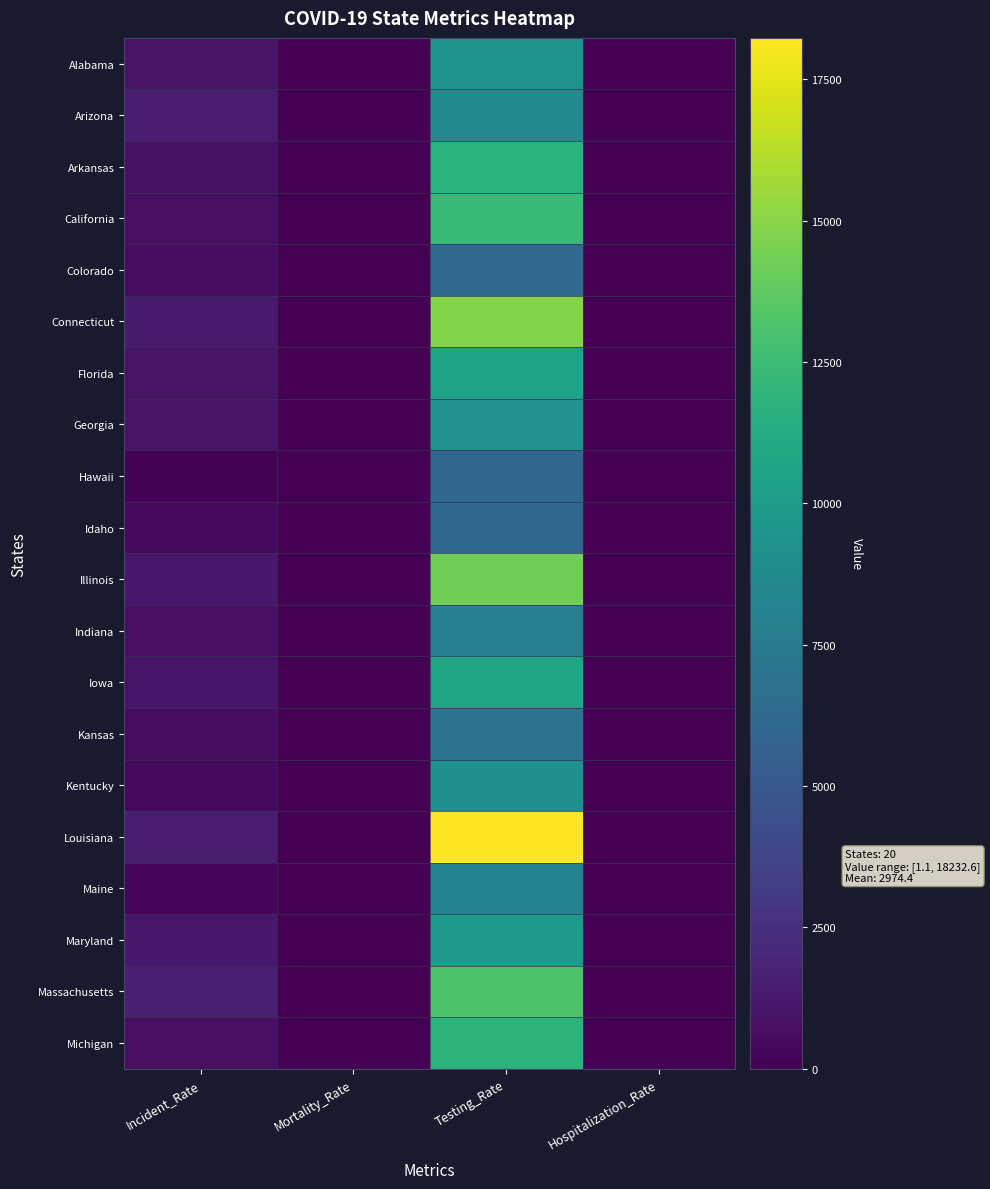

Is the value of Arkansas at Hospitalization_Rate greater than the value of Louisiana at Incident_Rate?

No